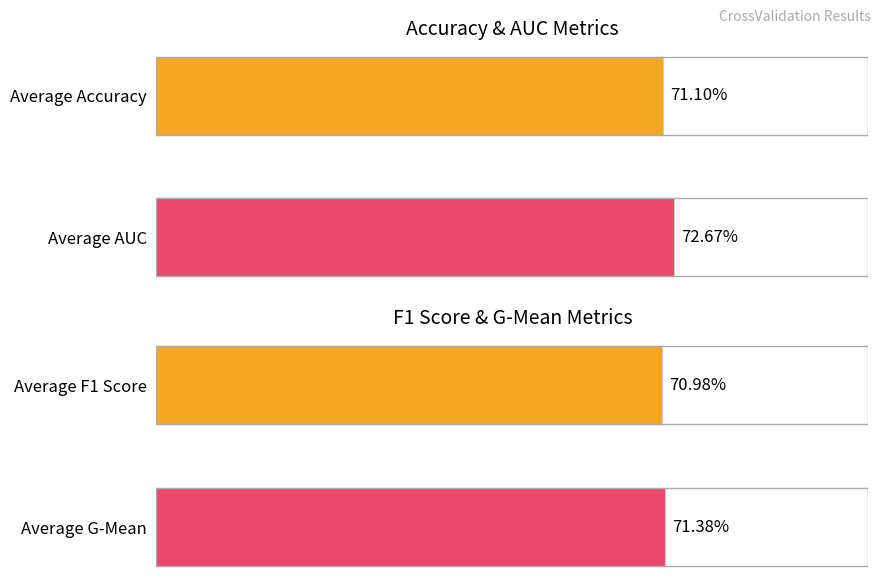

The value of auc at 5 is 0.7. True or false?

True